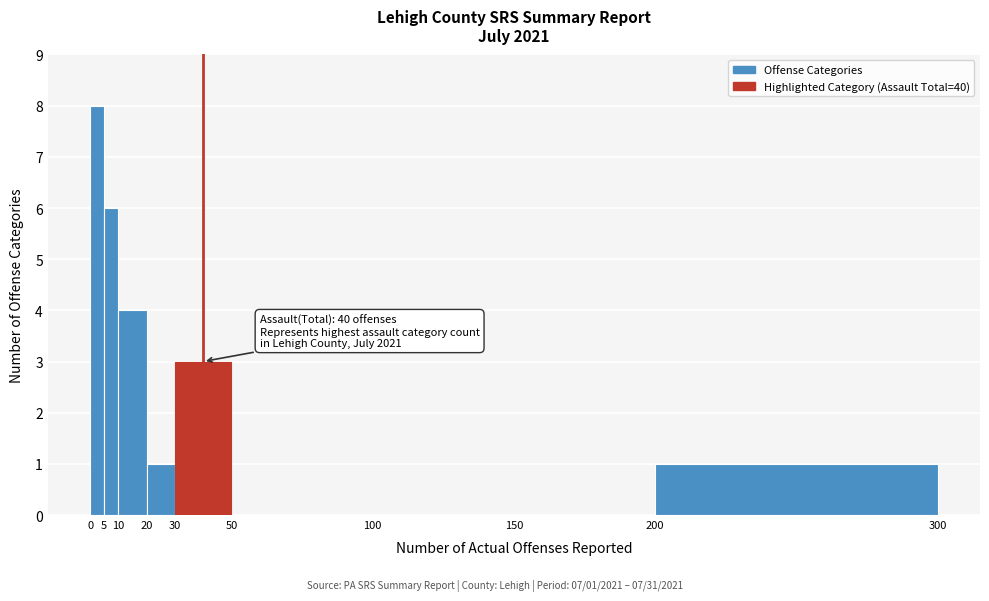

Which range on the x-axis has the tallest bar?

0 to 5